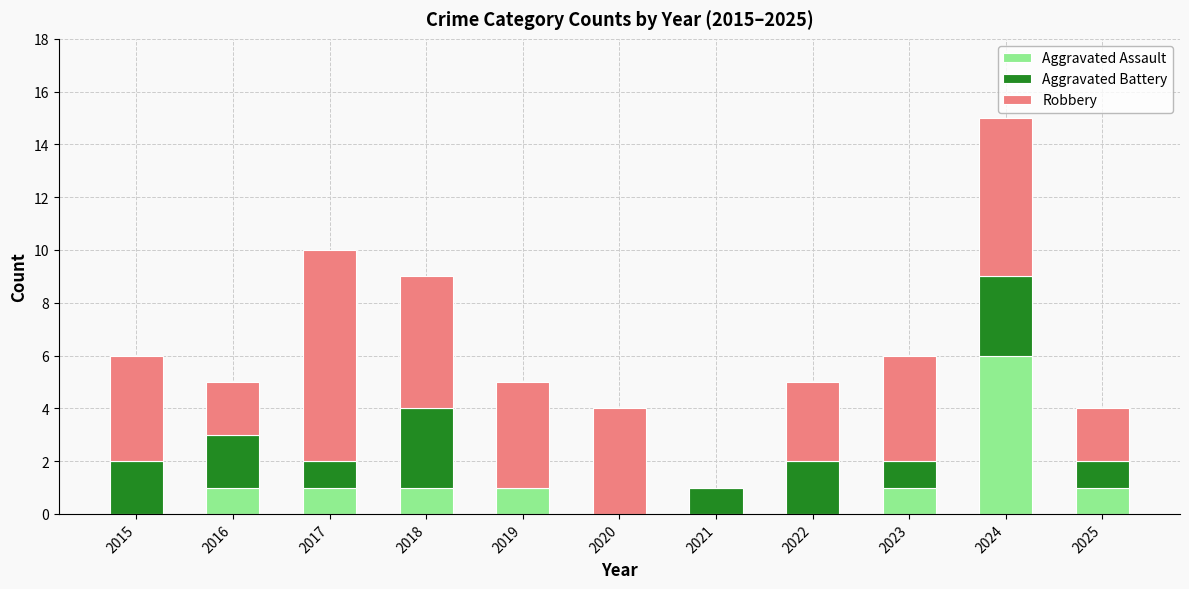

What is the highest value of the Aggravated Assault series?

6